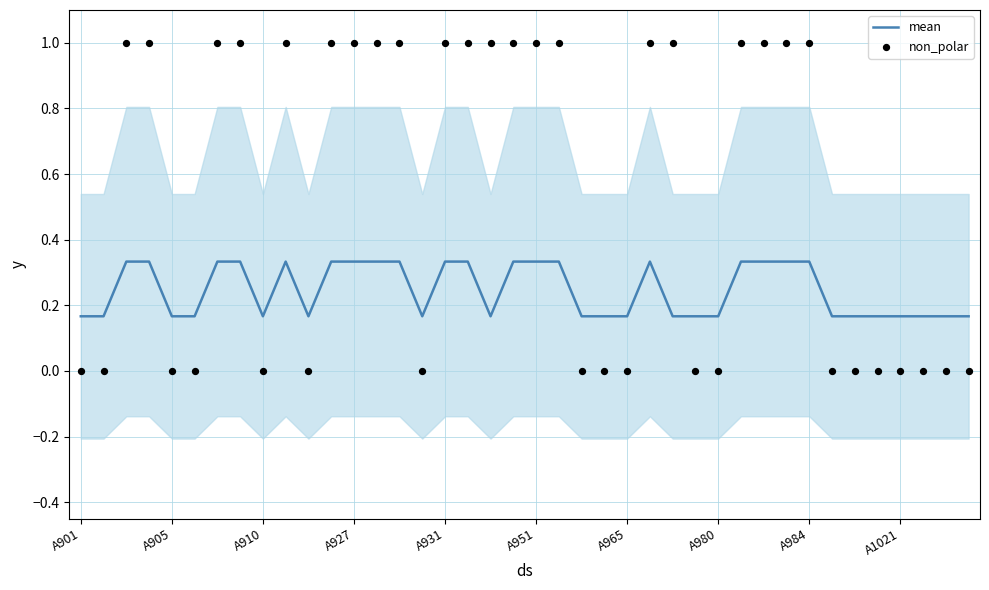

What are all the series names shown in the legend?

mean, non_polar